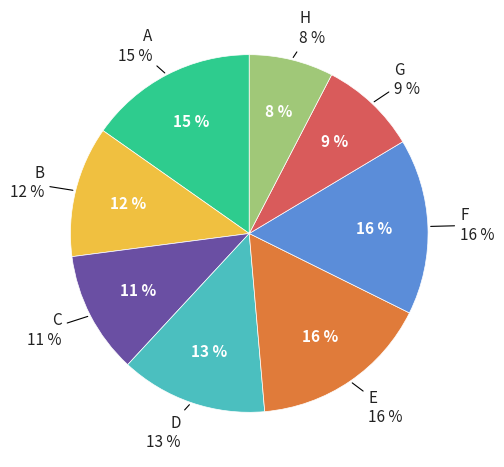

To the nearest percent, what portion does B represent?

12%